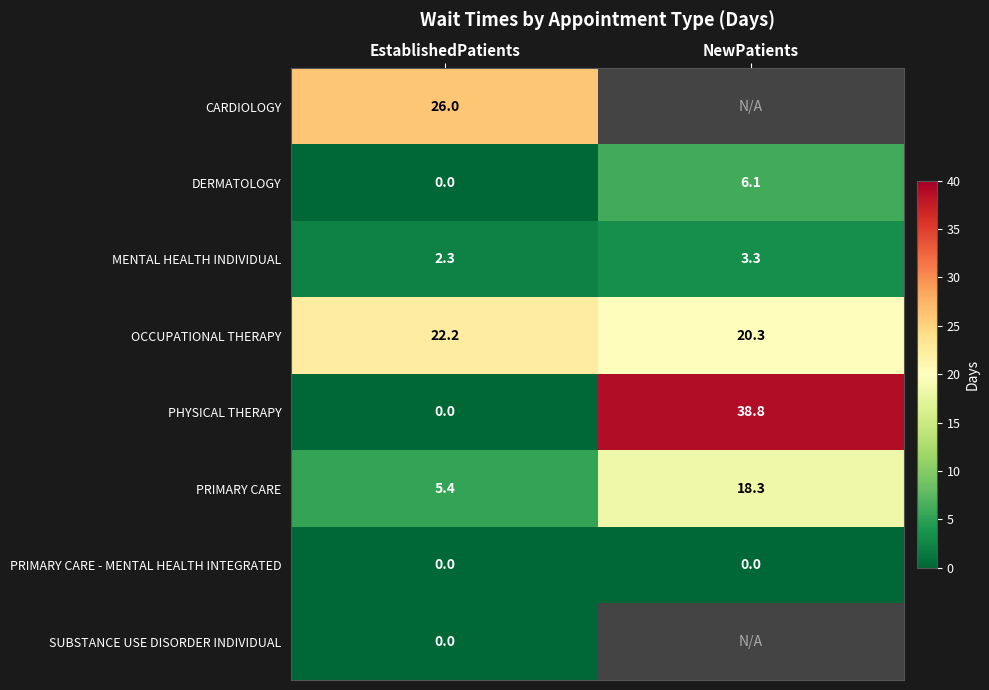

Is the value of CARDIOLOGY at EstablishedPatients greater than the value of PHYSICAL THERAPY at NewPatients?

No